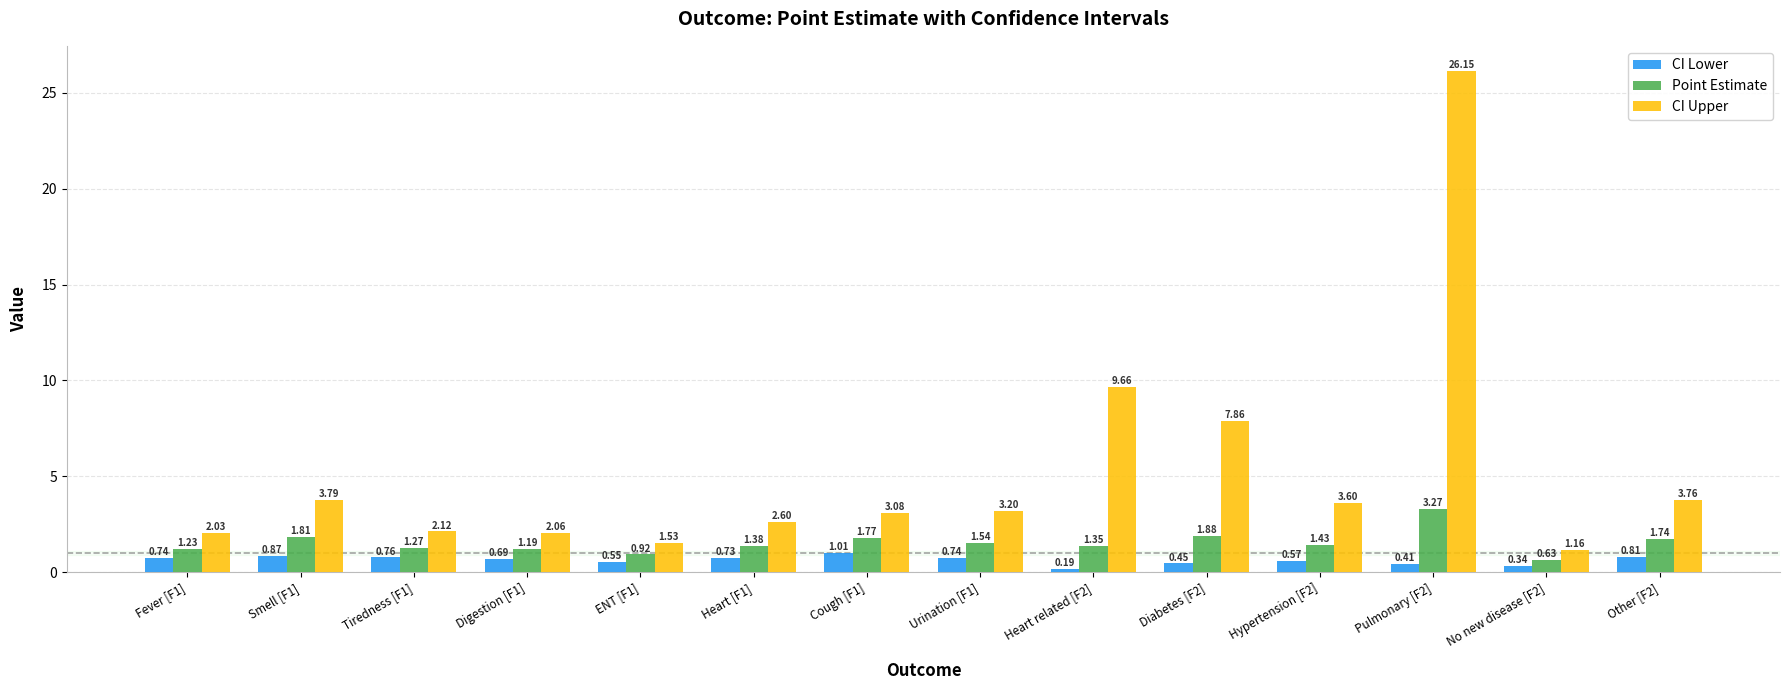

Count the number of categories in the chart.

14